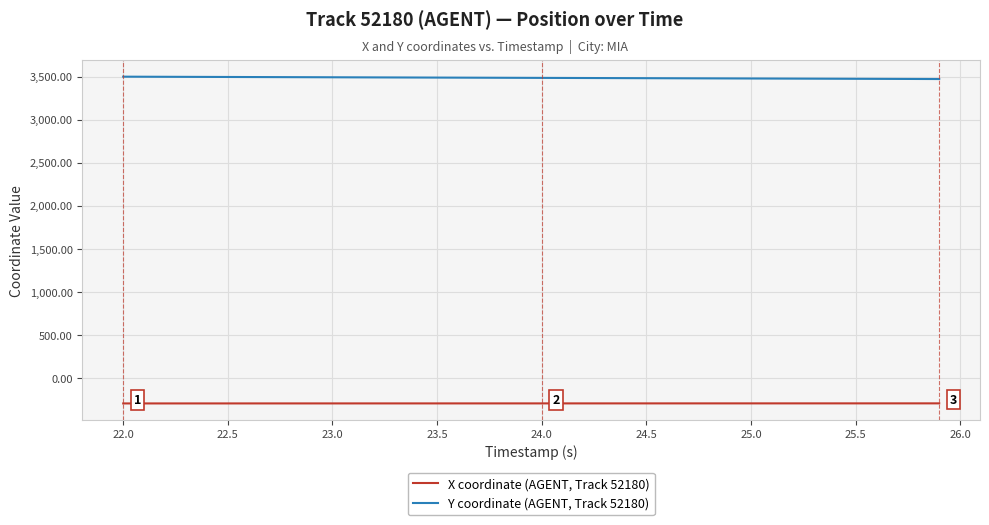

True or false: Y coordinate (AGENT, Track 52180) and X coordinate (AGENT, Track 52180) cross at least once.

False